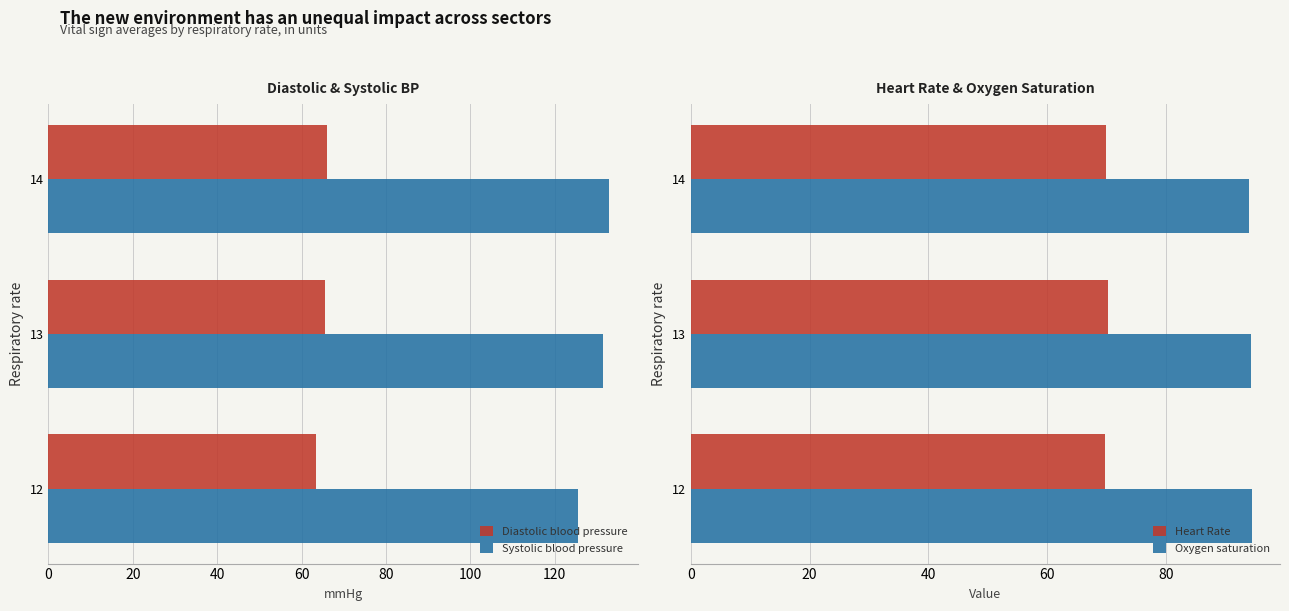

The value of Diastolic blood pressure at 13 is 65.7. True or false?

True